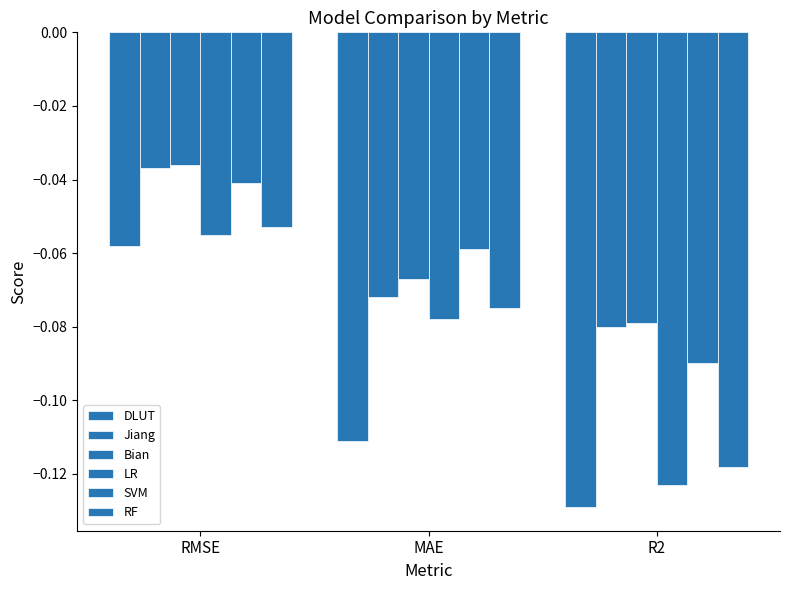

How many data points does each series have?

3